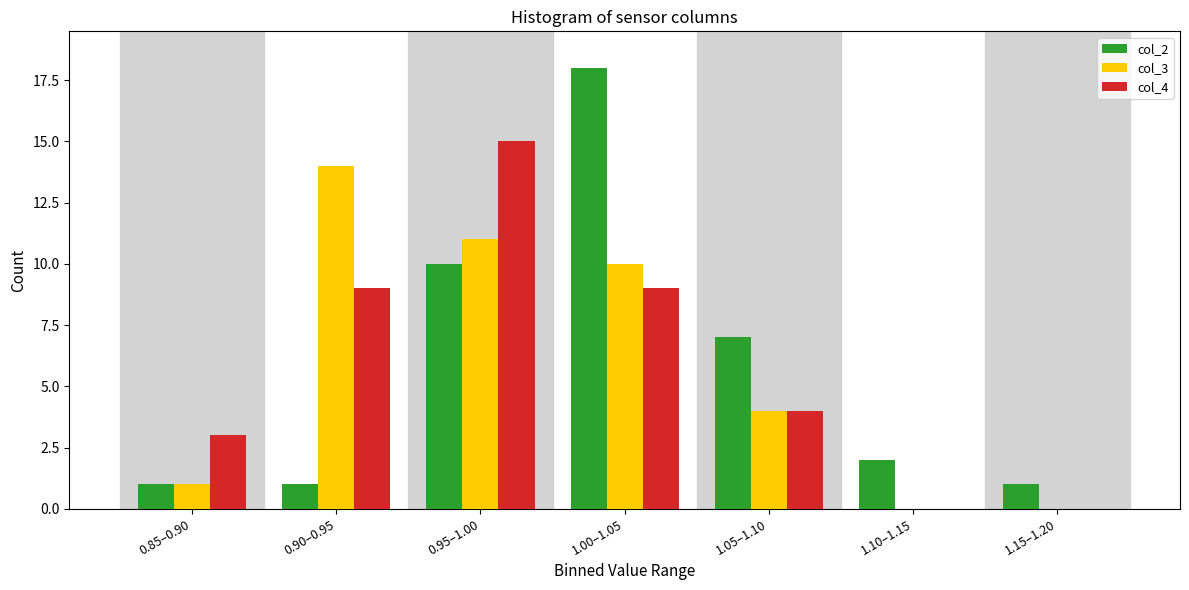

Reading right to left, list all the values displayed in this chart.

col_2: 1.15–1.20=1	1.10–1.15=2	1.05–1.10=7	1.00–1.05=18	0.95–1.00=10	0.90–0.95=1	0.85–0.90=1
col_3: 1.15–1.20=0	1.10–1.15=0	1.05–1.10=4	1.00–1.05=10	0.95–1.00=11	0.90–0.95=14	0.85–0.90=1
col_4: 1.15–1.20=0	1.10–1.15=0	1.05–1.10=4	1.00–1.05=9	0.95–1.00=15	0.90–0.95=9	0.85–0.90=3